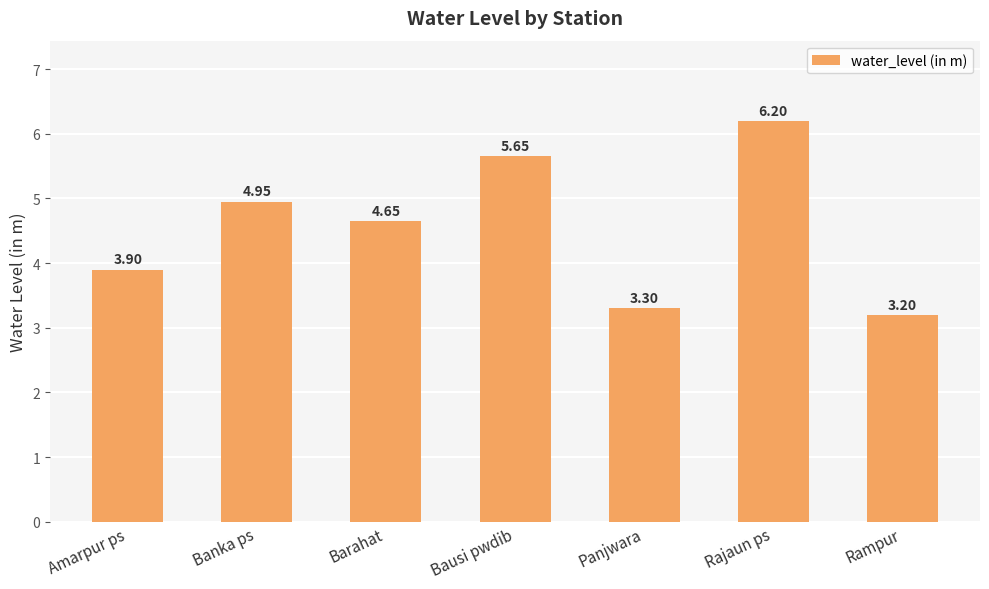

Which label corresponds to the smallest value in the chart?

Rampur